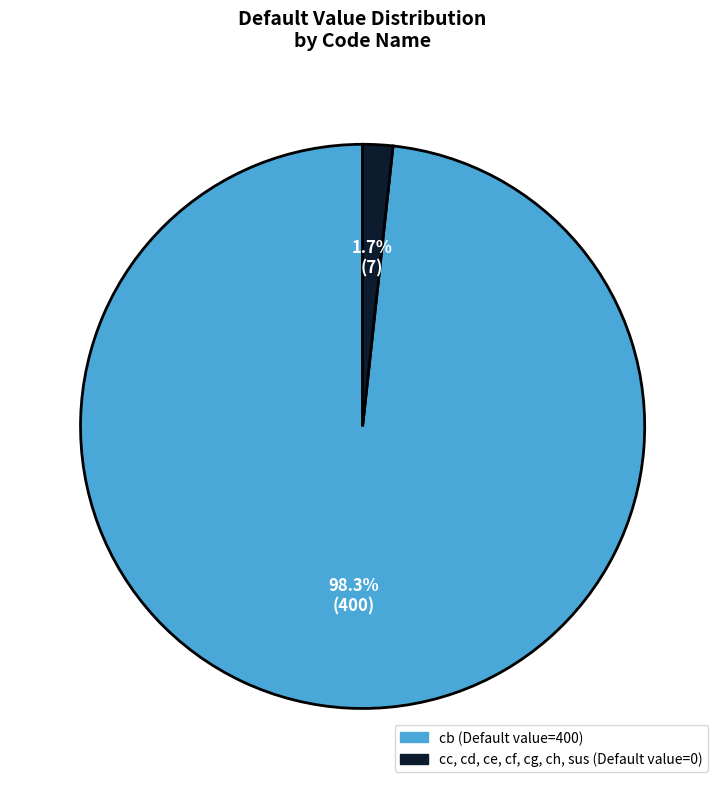

How many segments does this pie chart have?

2